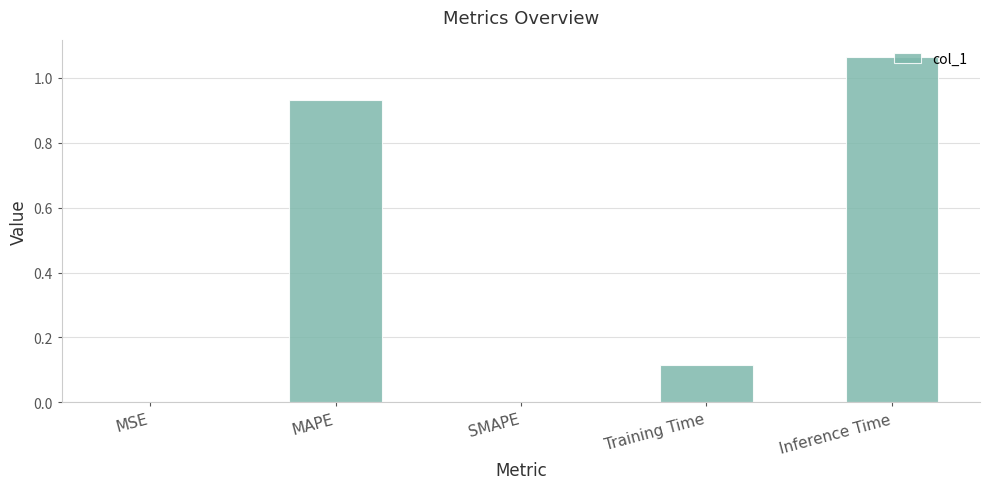

Which label corresponds to the largest value in the chart?

Inference Time